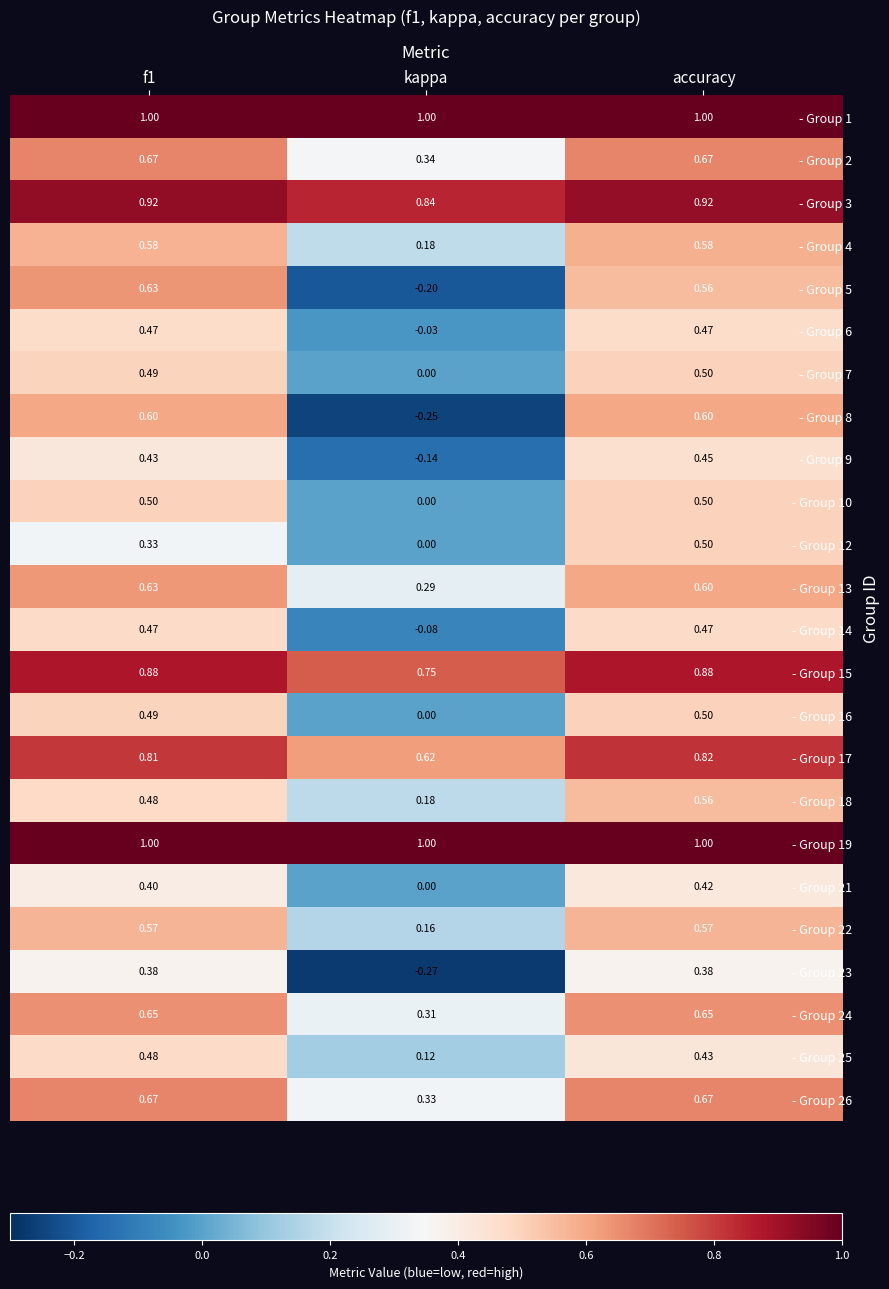

What is the maximum value shown in the chart?

1.0